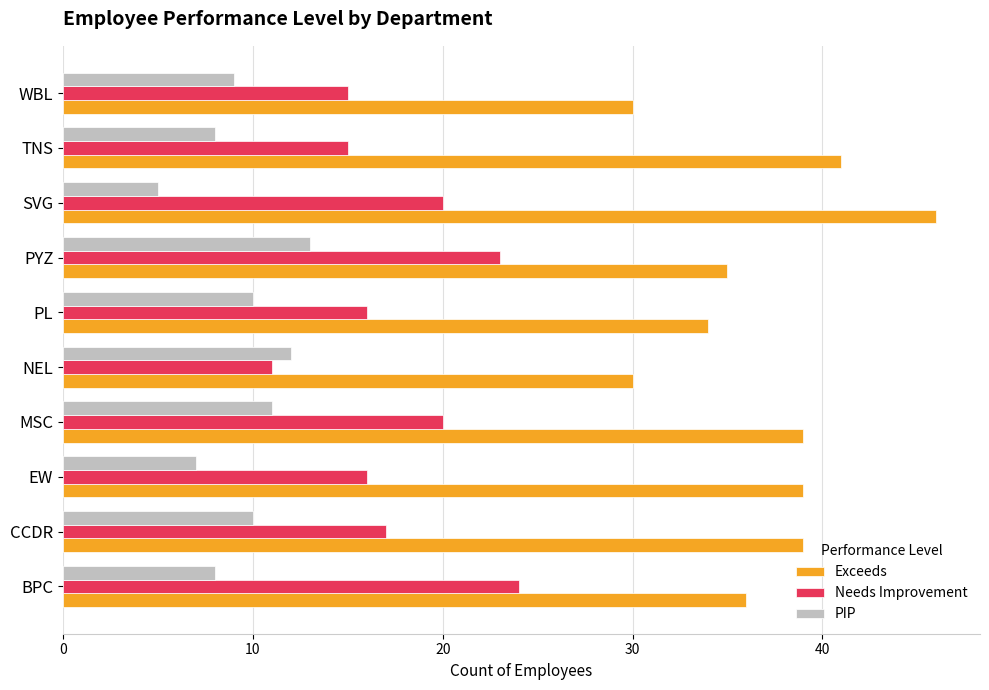

The Needs Improvement series shows 23 at EW. True or false?

False